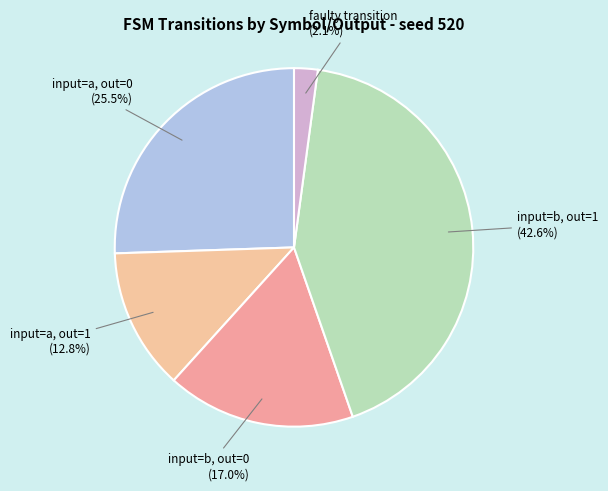

How many segments does this pie chart have?

5